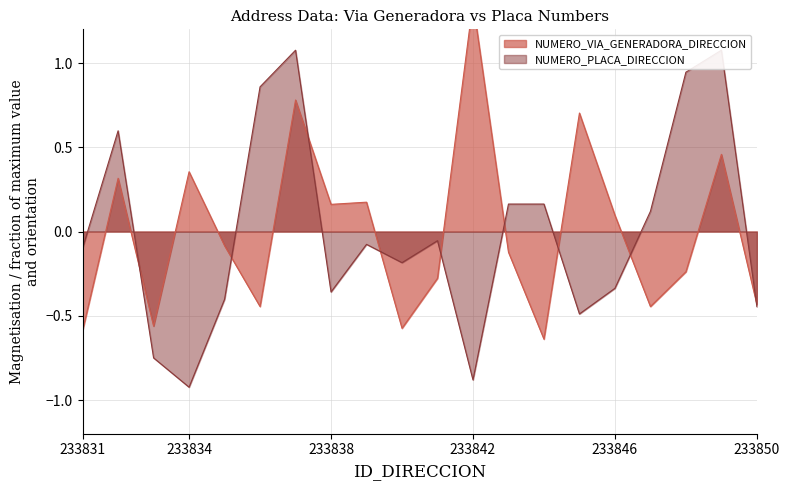

At which label does NUMERO_VIA_GENERADORA_DIRECCION first exceed 0?

233832